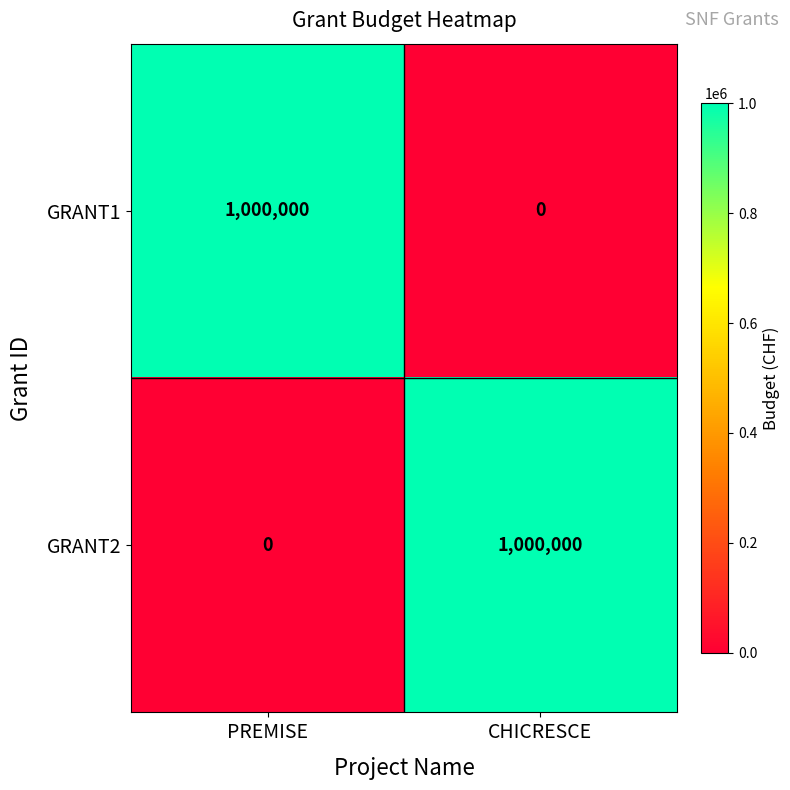

What is the sum of all GRANT1 values?

1000000